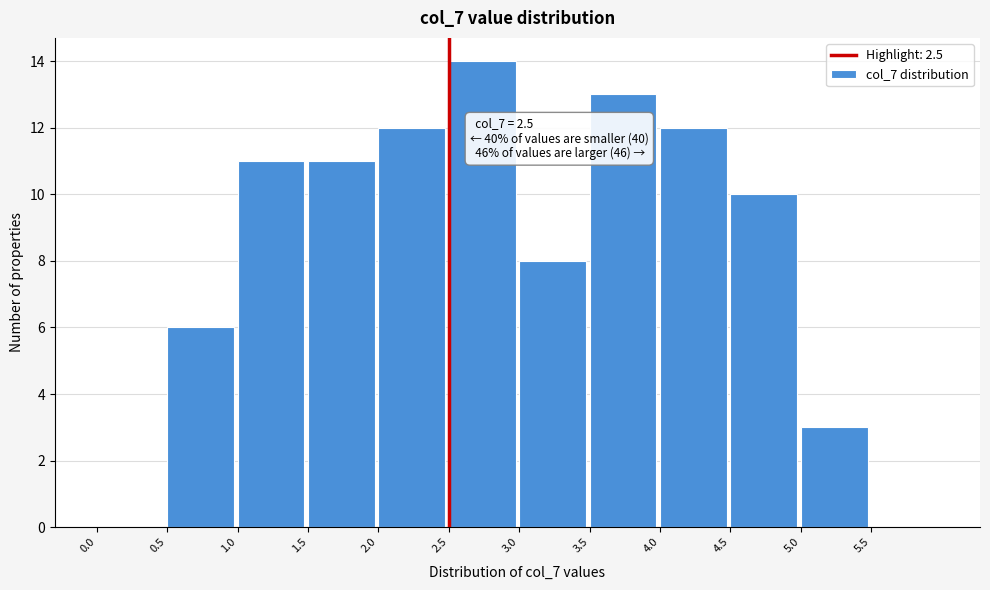

Which range on the x-axis has the tallest bar?

2.5 to 3.0